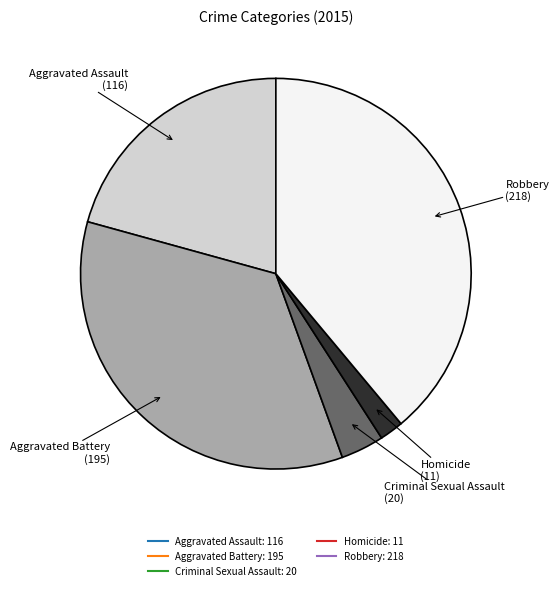

What is the smallest slice in the pie chart?

Homicide